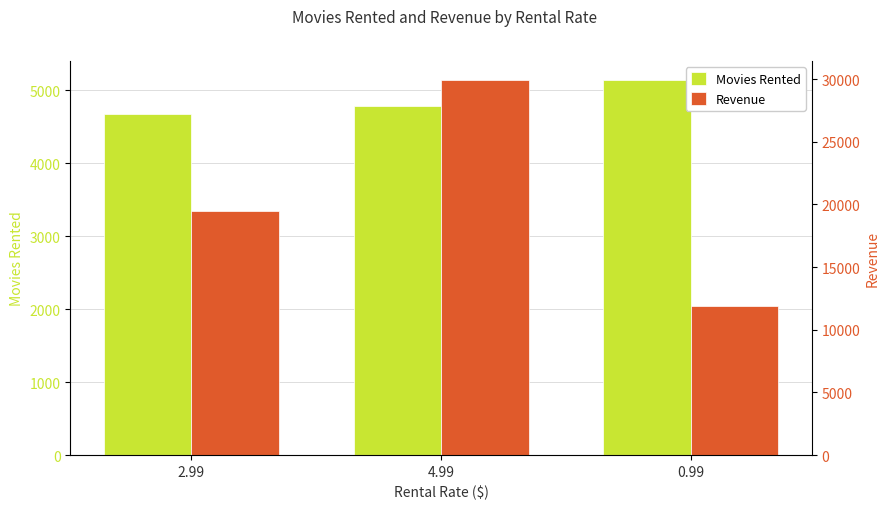

The Movies Rented series shows 5144.0 at 0.99. True or false?

True